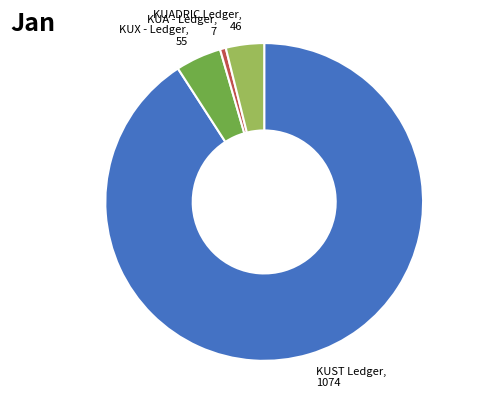

How many segments does this pie chart have?

4